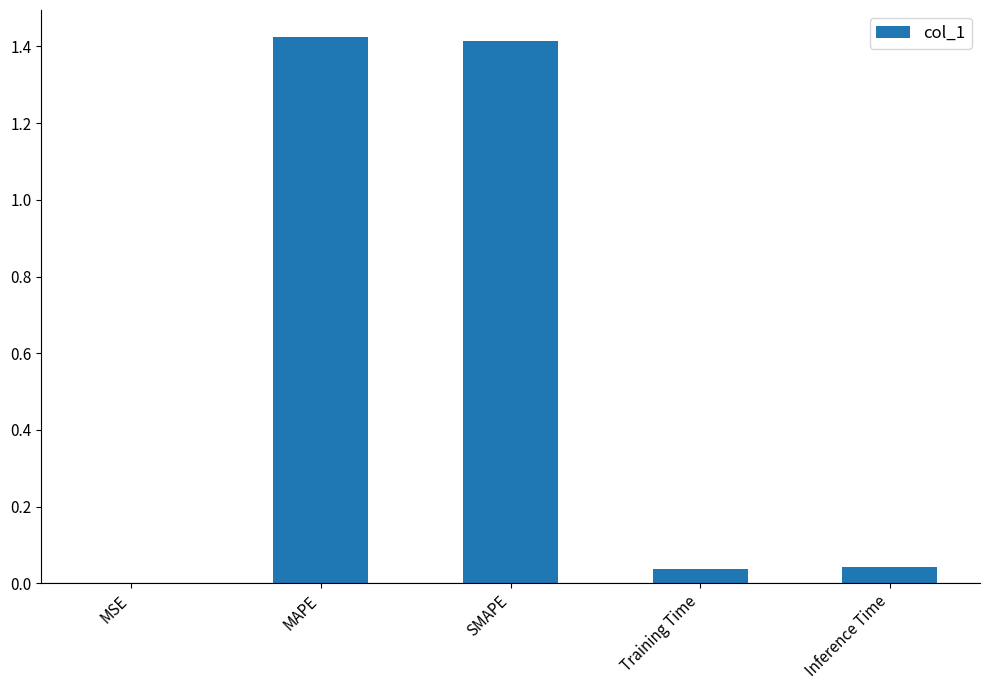

Where is the data nearest to the value 0?

MSE